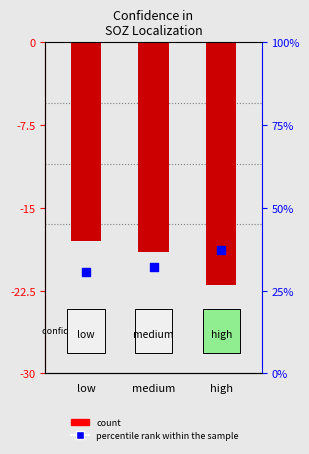

Which series reaches the minimum Y coordinate?

count (negated)